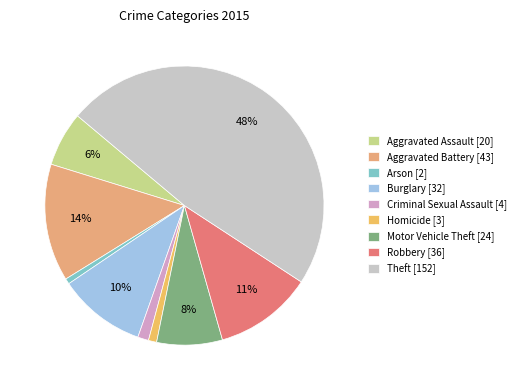

What is the change in value from Aggravated Assault to Arson?

-18